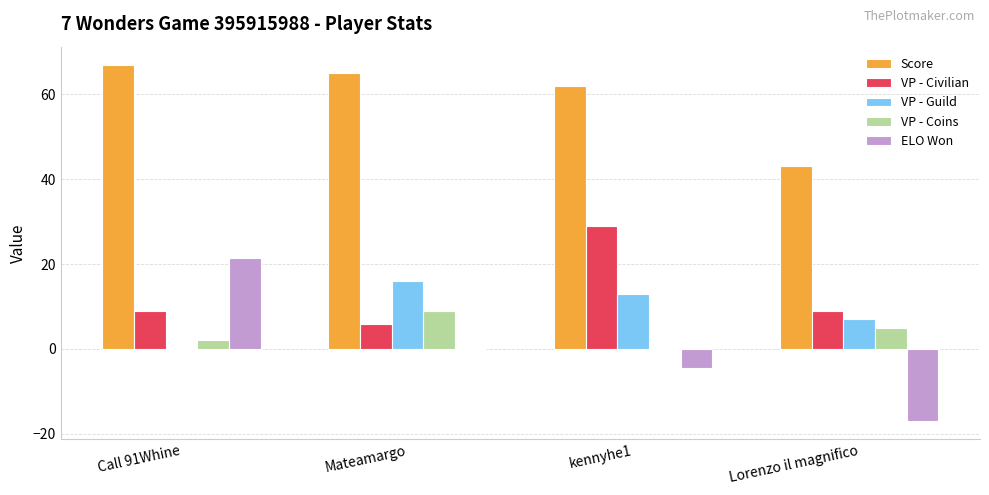

Reading right to left, what are all the values shown in this chart?

Score: 43.0	62.0	65.0	67.0
VP - Civilian: 9.0	29.0	6.0	9.0
VP - Guild: 7.0	13.0	16.0	0.0
VP - Coins: 5.0	0.0	9.0	2.0
ELO Won: -17.0	-4.5	0.2	21.4